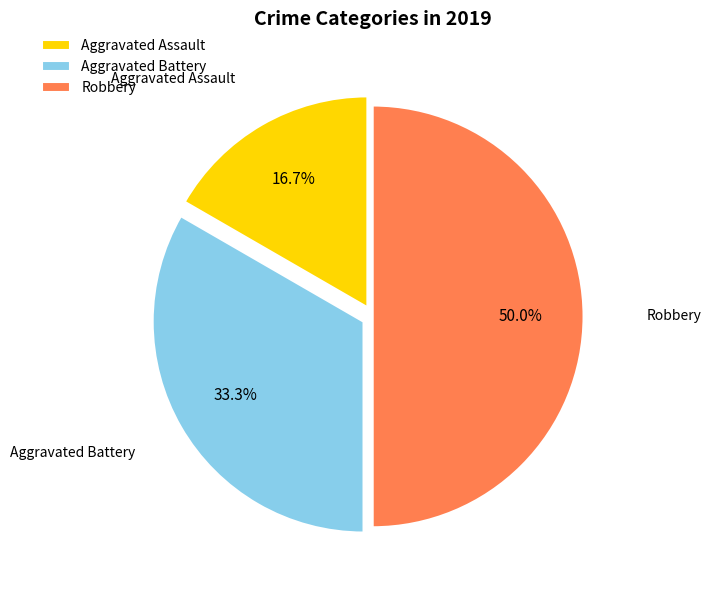

To the nearest percent, what is the combined percentage of Aggravated Battery and Aggravated Assault?

50%